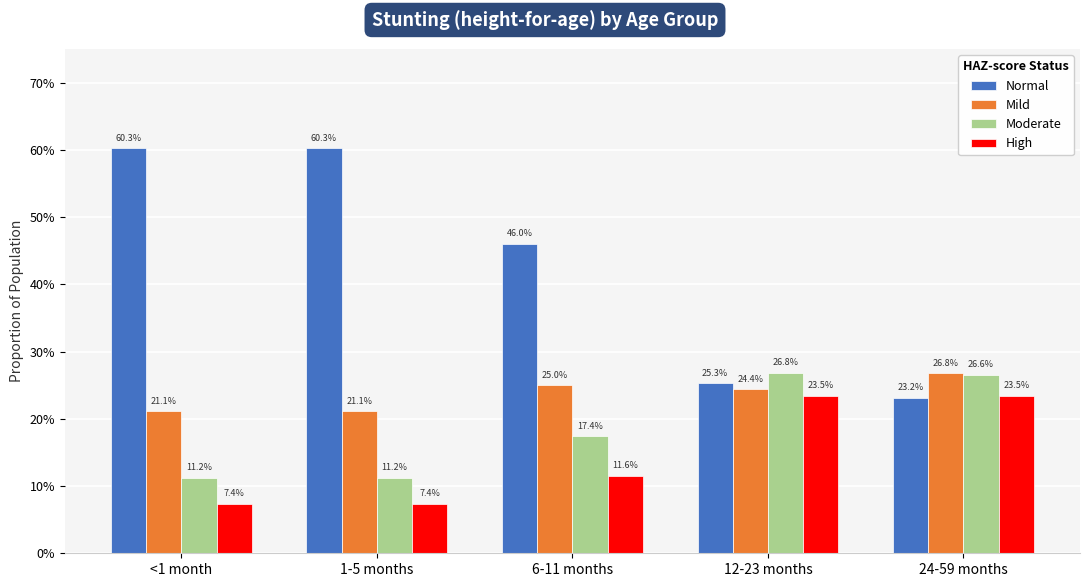

List the series in order of their peak value, lowest first.

High, Mild, Moderate, Normal